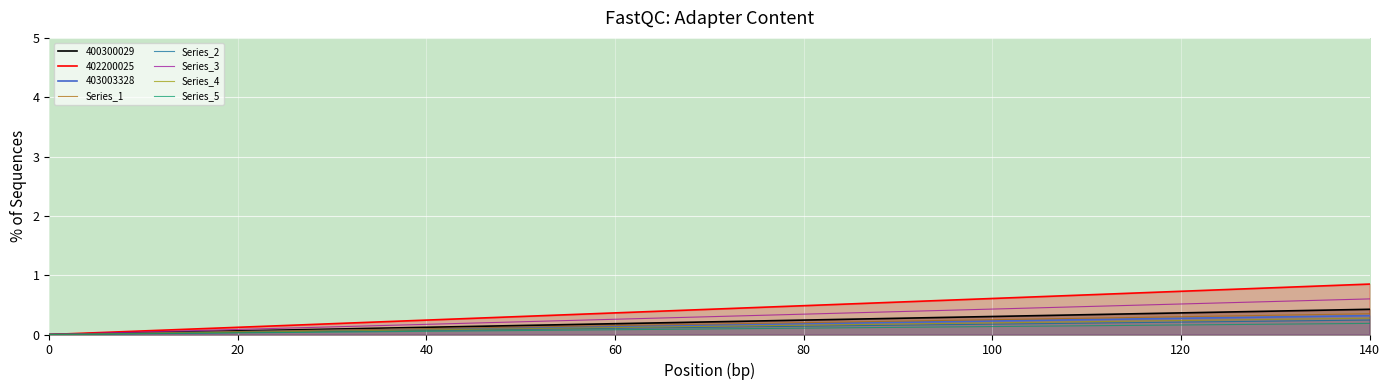

What is the value of the Series_4 point at the 3rd from the left?

0.3